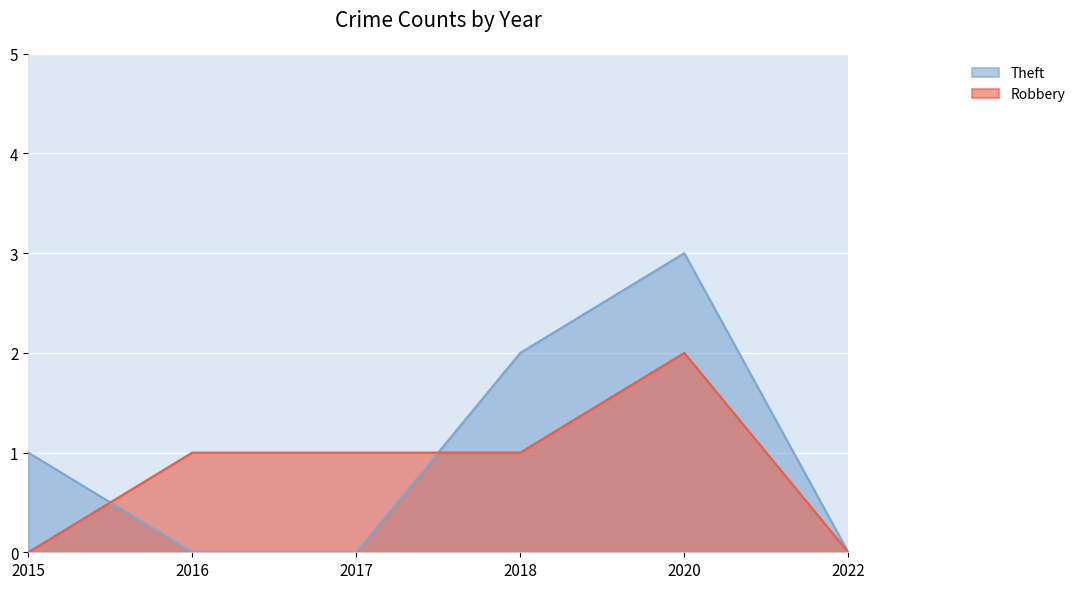

At which category is the sum across all series the highest?

2020